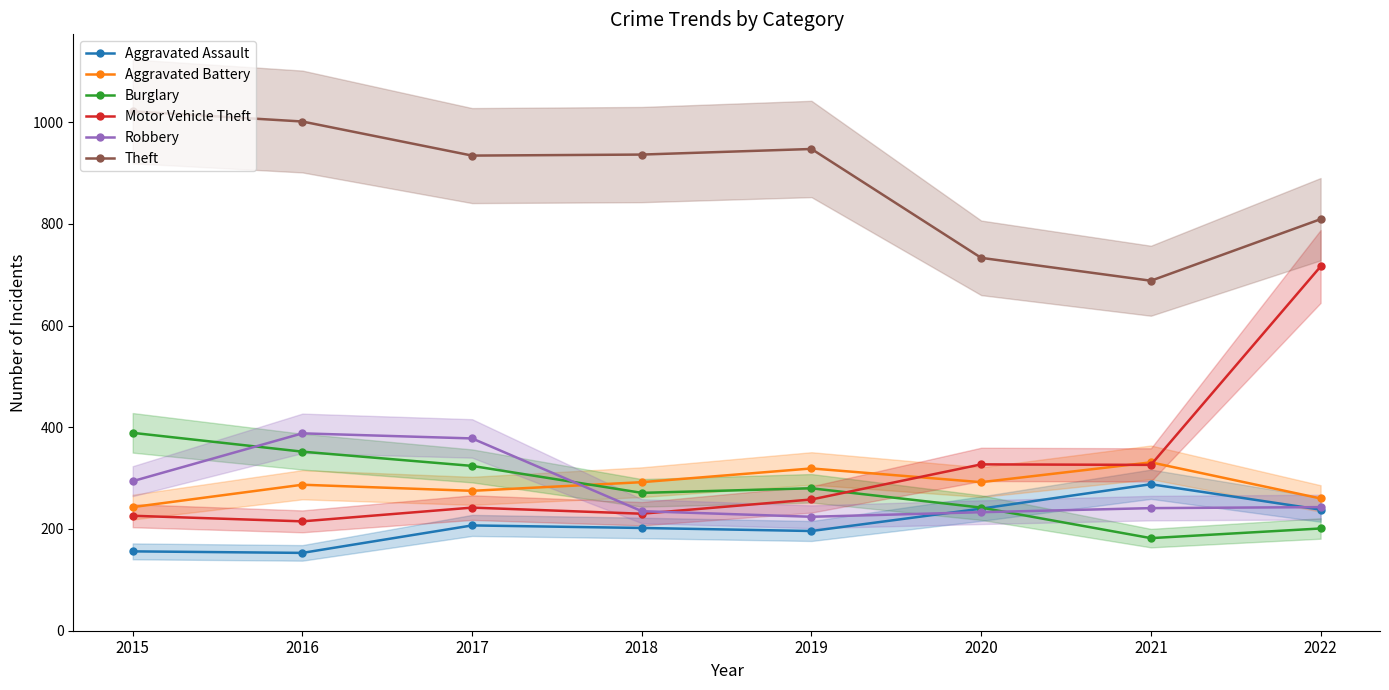

Which series changed the most between 2020 and 2022?

Motor Vehicle Theft